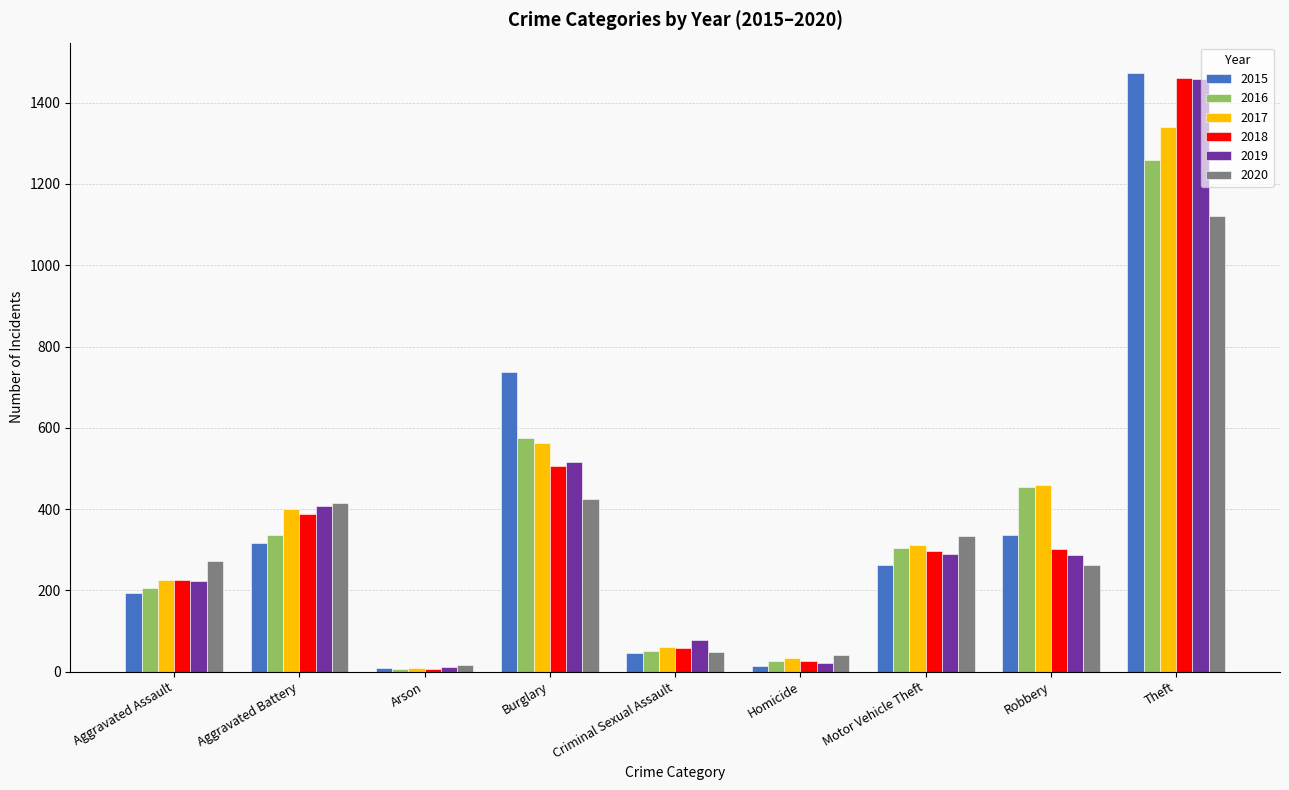

At how many categories does at least one series exceed 722?

2